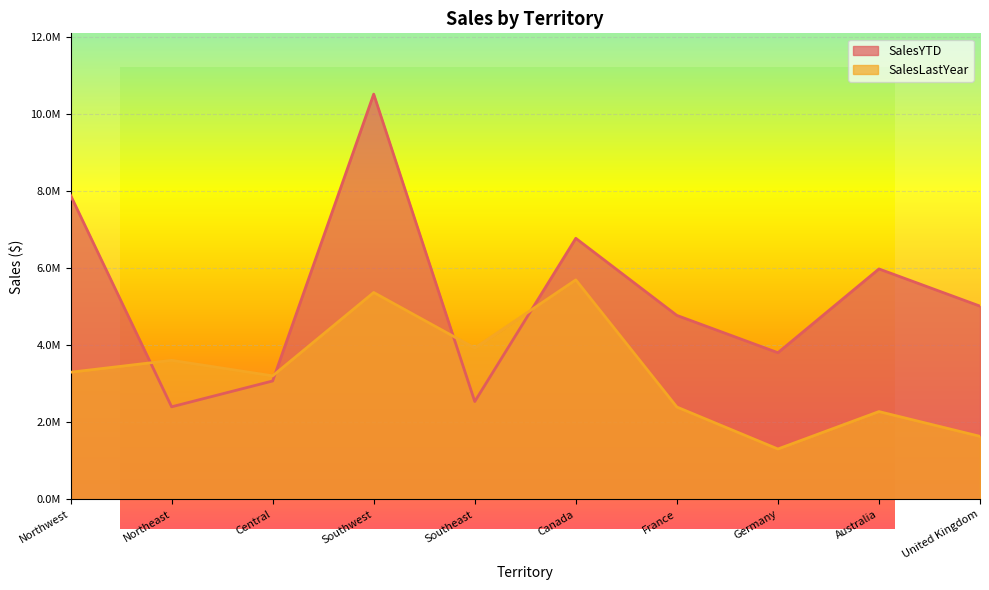

What is the smallest value displayed?

1307949.8